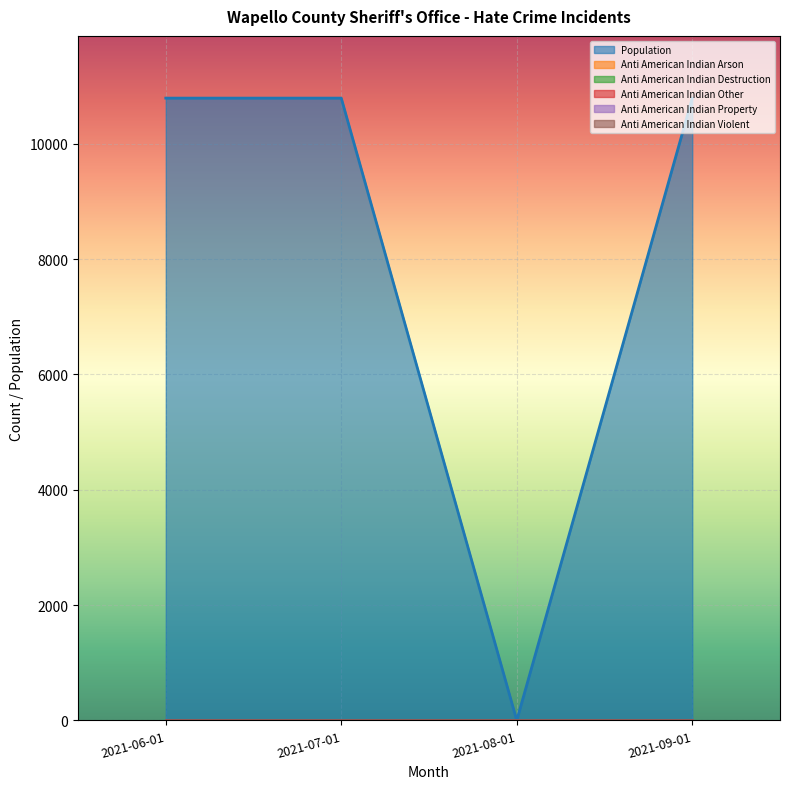

Is it true that anti_american_indian_destruction equals 0 at 2021-06-01?

True